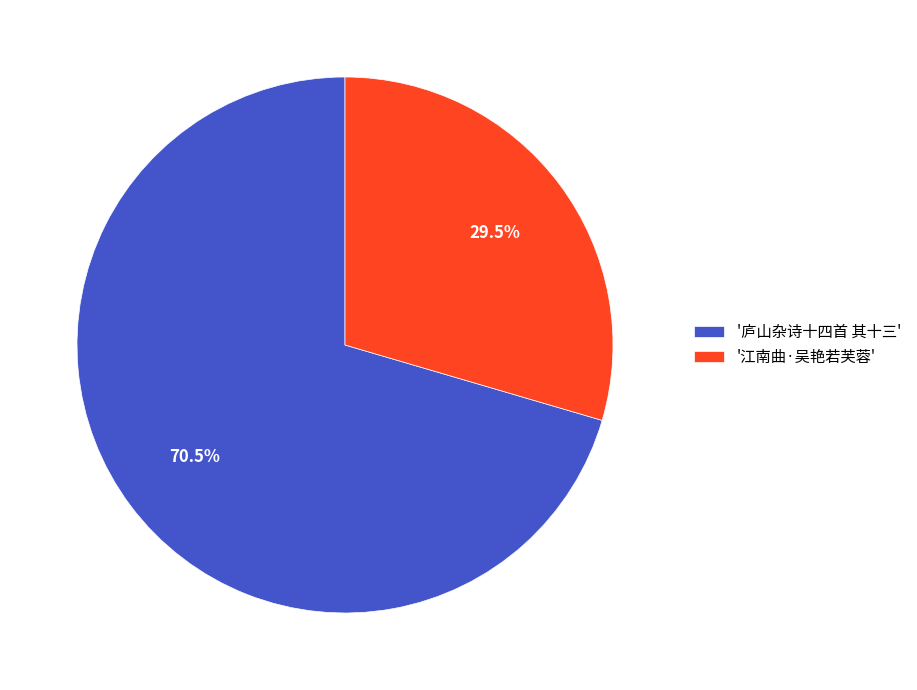

Which category accounts for the majority?

'庐山杂诗十四首 其十三'